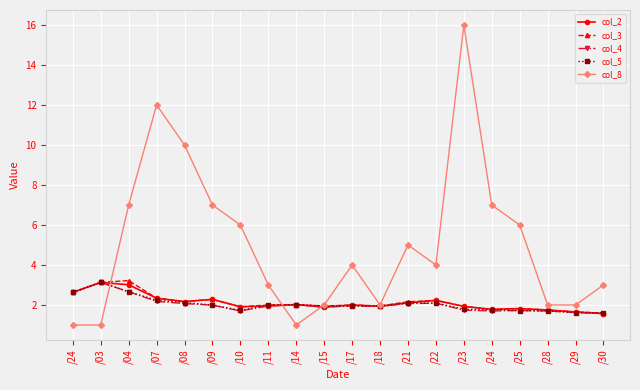

What is the sum of all col_2 values?

42.1